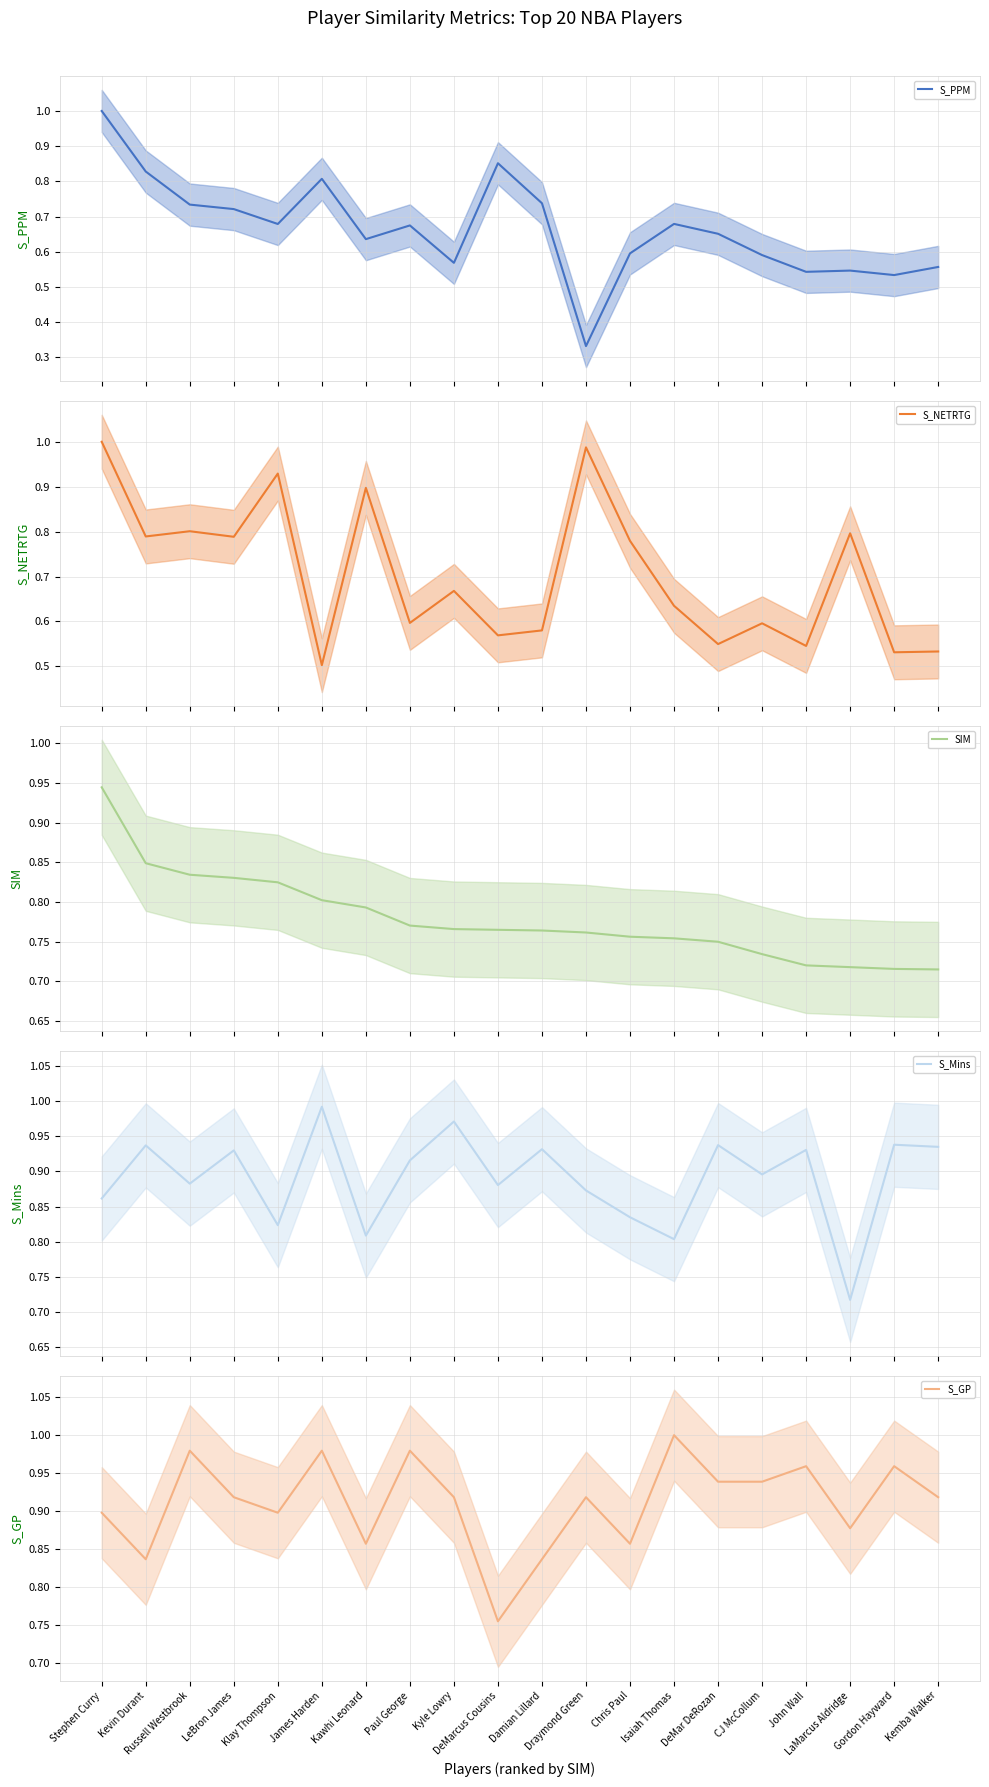

Is the value of S_NETRTG at Draymond Green greater than the value of S_GP at Draymond Green?

Yes